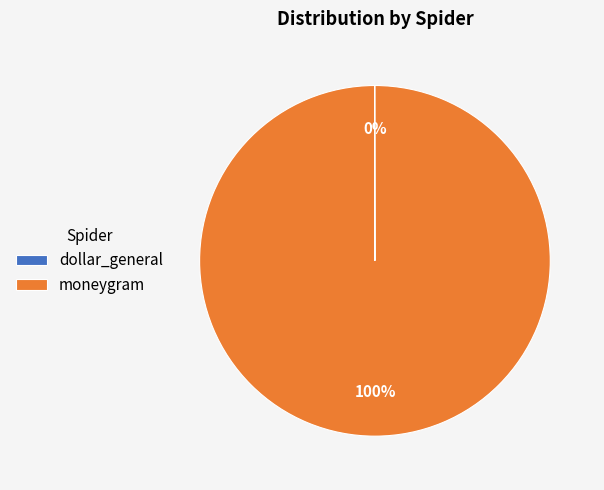

True or false: moneygram accounts for 100% of the total.

True